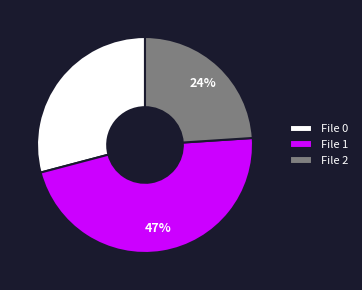

Which slice is the largest?

File 1